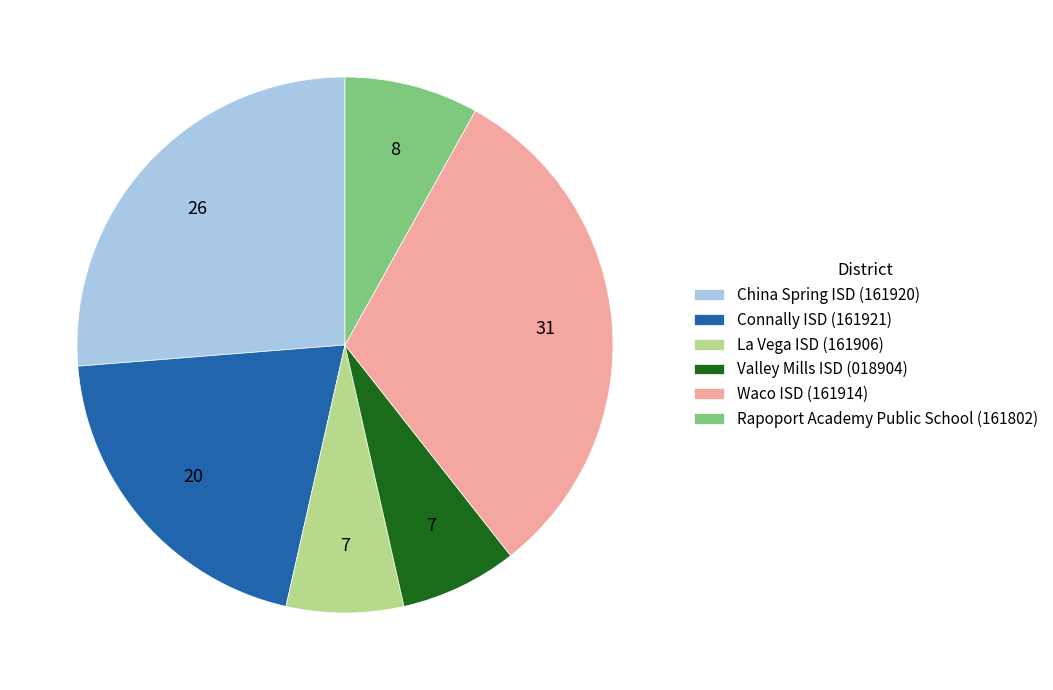

Combined, do Connally ISD (161921) and La Vega ISD (161906) account for over 50%?

No